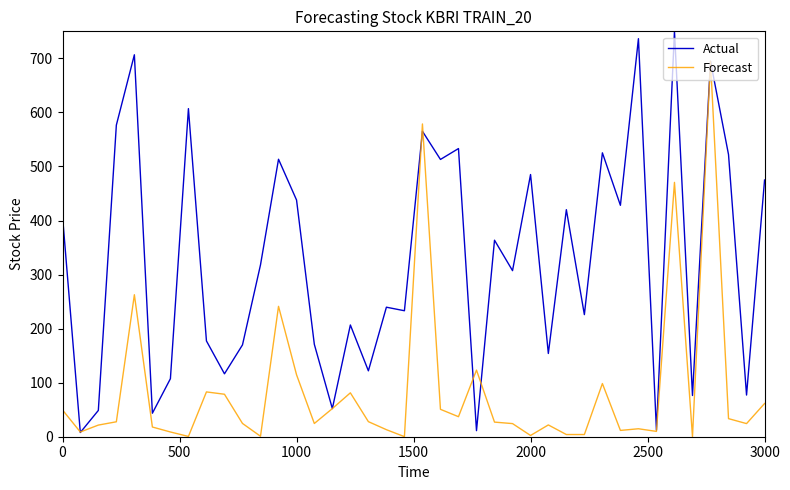

Rank the series by their maximum value, from highest to lowest.

Actual, Forecast